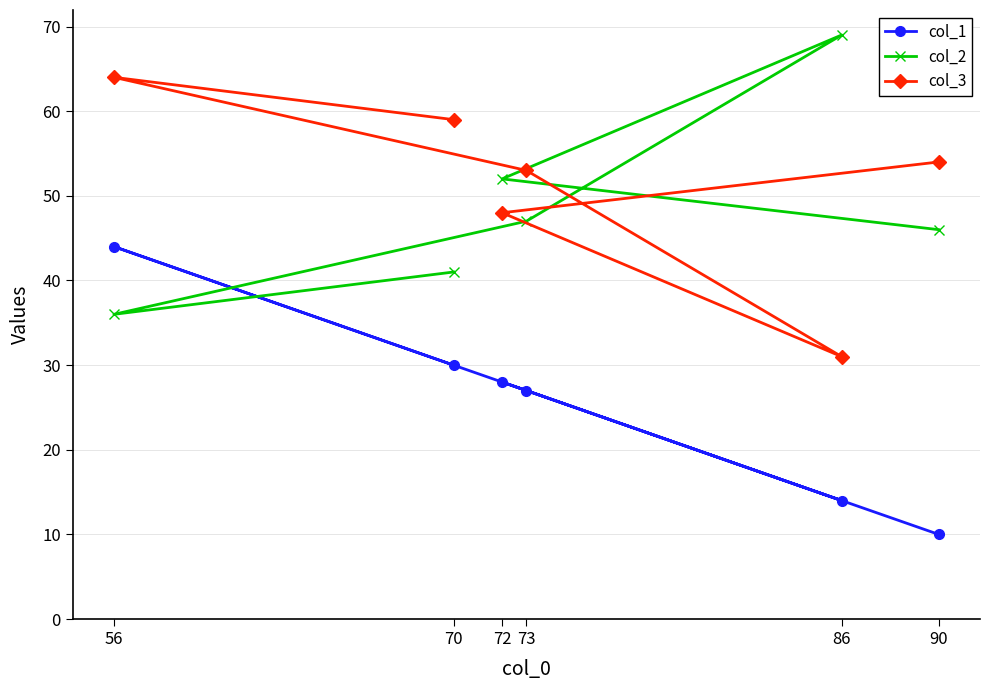

What is the value of the col_1 point at the 5th from the left?

14